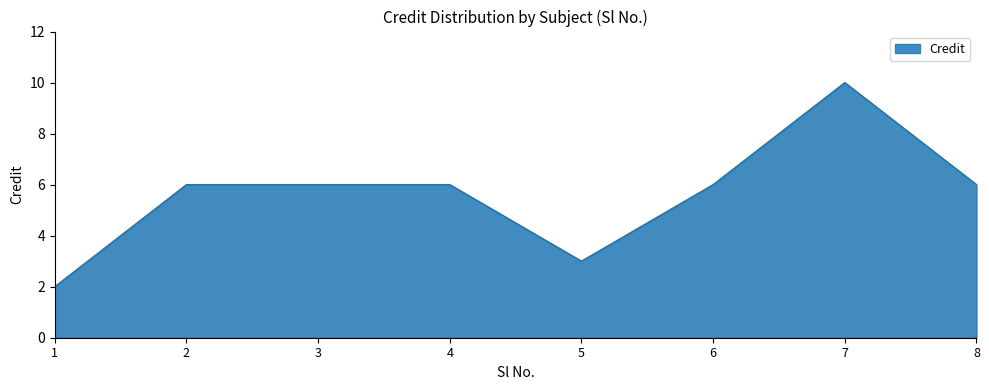

At which category does the chart reach its peak across all series?

7